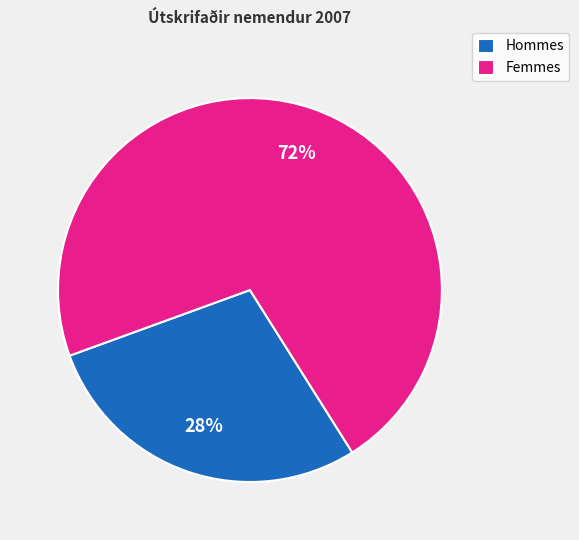

Is there a majority slice in this chart?

Yes